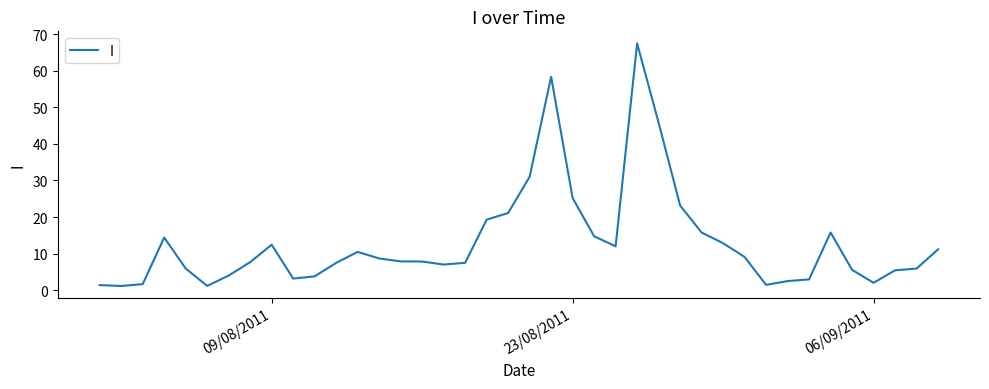

What is the greatest value displayed?

67.5